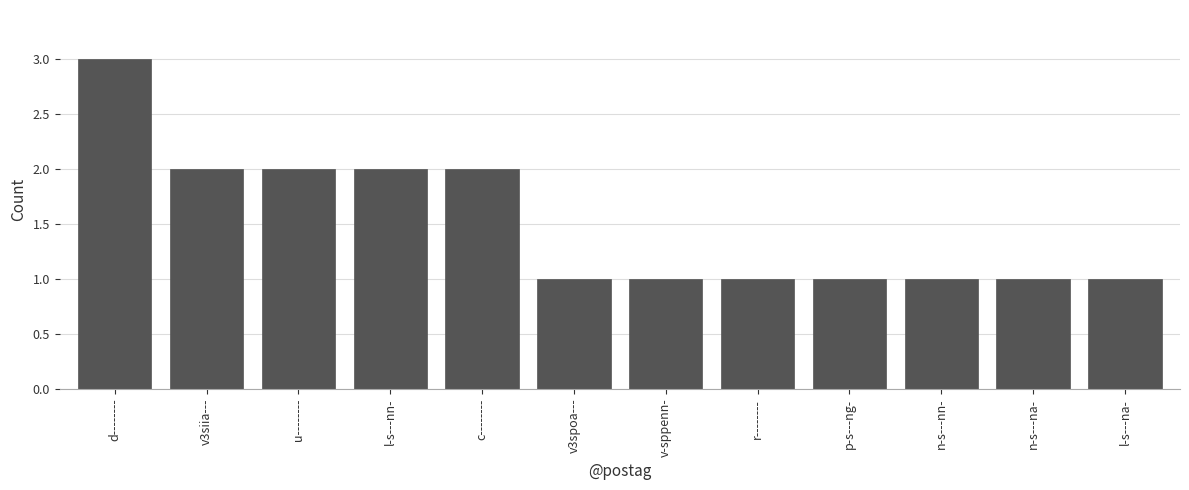

What is the maximum value shown in the chart?

3